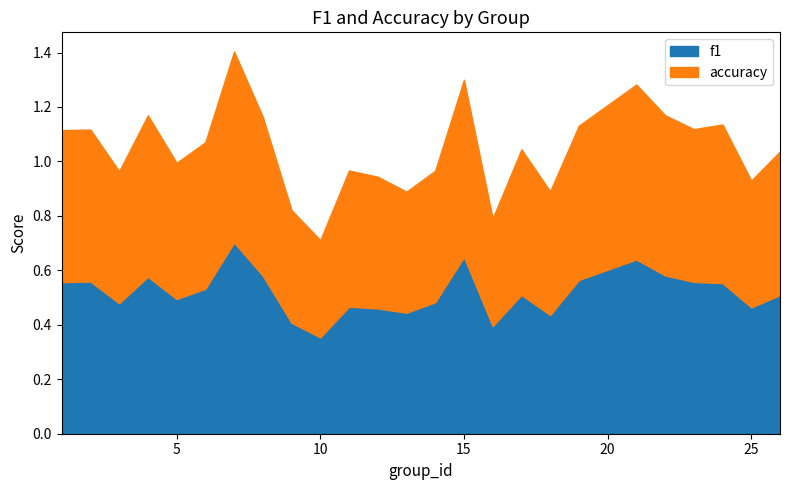

Which series has the largest total across all categories?

accuracy